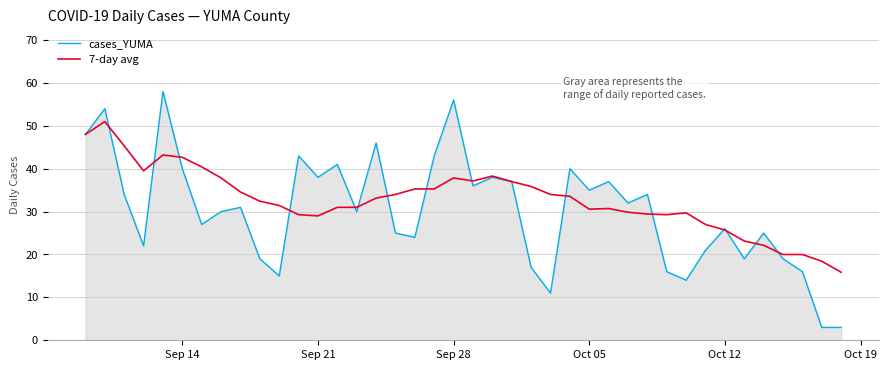

What is the average value of the 7-day avg series?

32.7